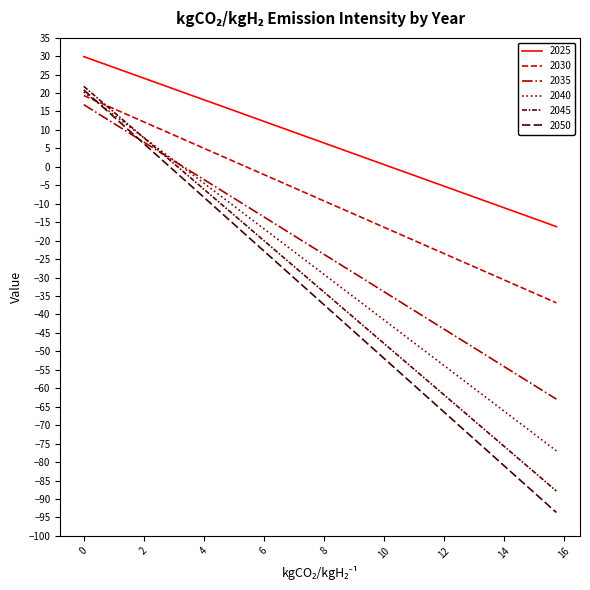

How many values in 2045 are above zero?

4